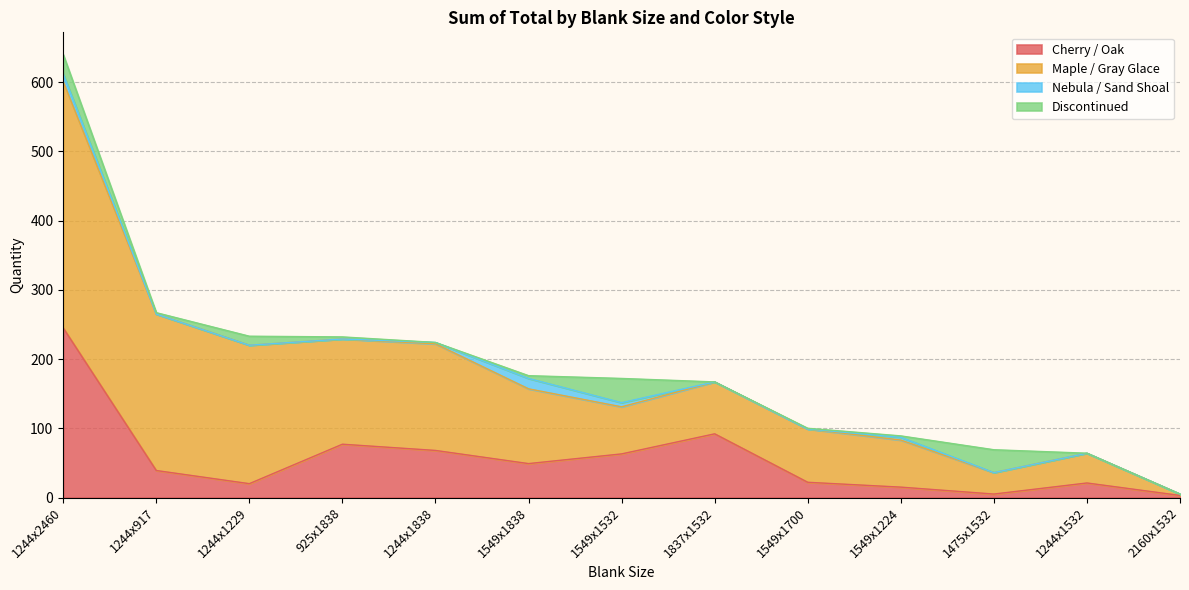

What is the total value across all series at 1475x1532?

69